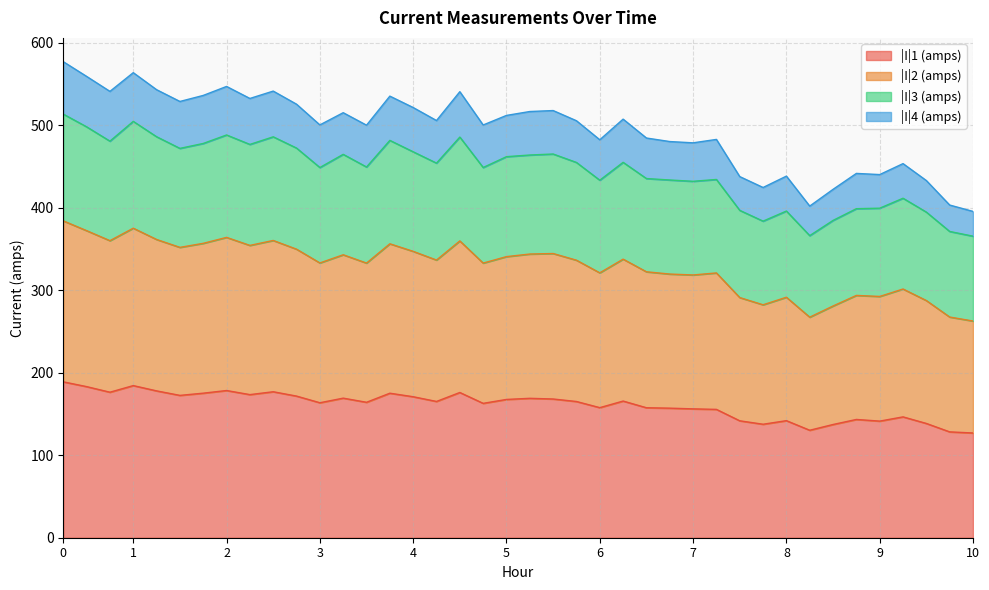

What is the sum of all |I|1 (amps) values?

6436.8